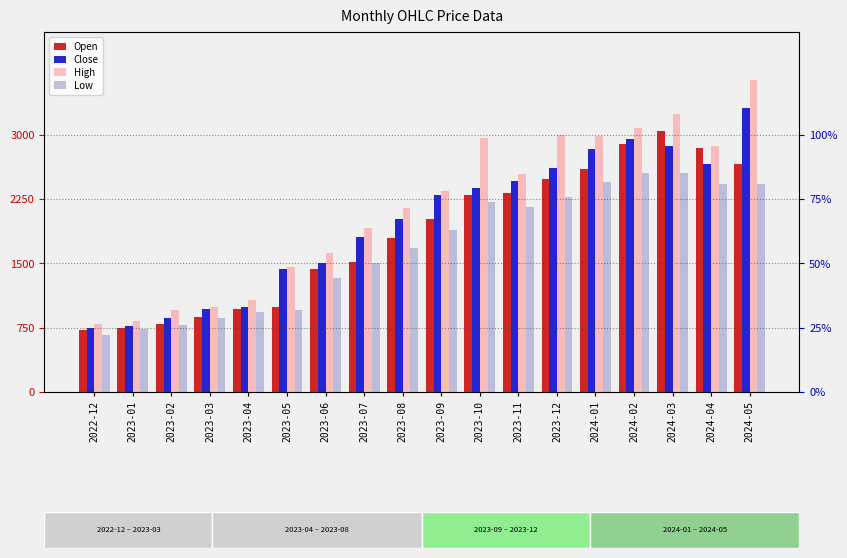

How many values in the Low series are below 1895?

9